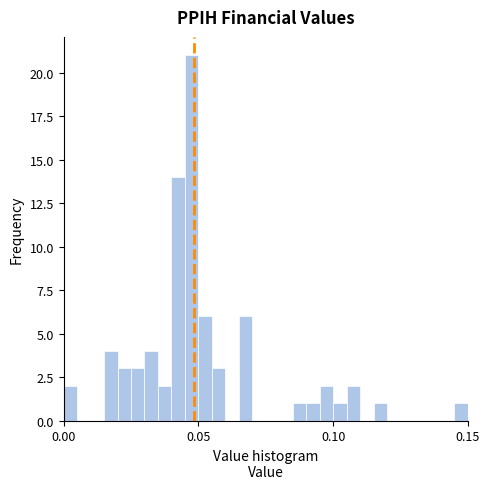

Read against the x-axis, roughly where is the centre of the tallest bar?

0.050